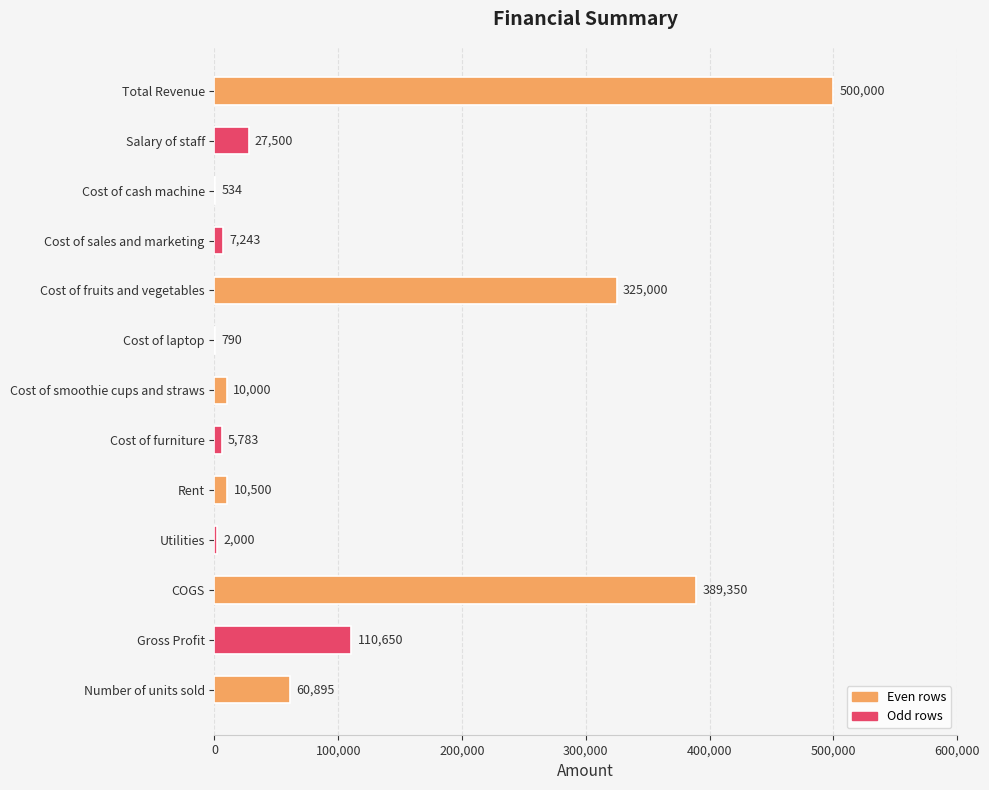

Reading bottom to top, list all the values displayed in this chart.

Number of units sold=60895	Gross Profit=110650	COGS=389350	Utilities=2000	Rent=10500	Cost of furniture=5783	Cost of smoothie cups and straws=10000	Cost of laptop=790	Cost of fruits and vegetables=325000	Cost of sales and marketing=7243	Cost of cash machine=534	Salary of staff=27500	Total Revenue=500000